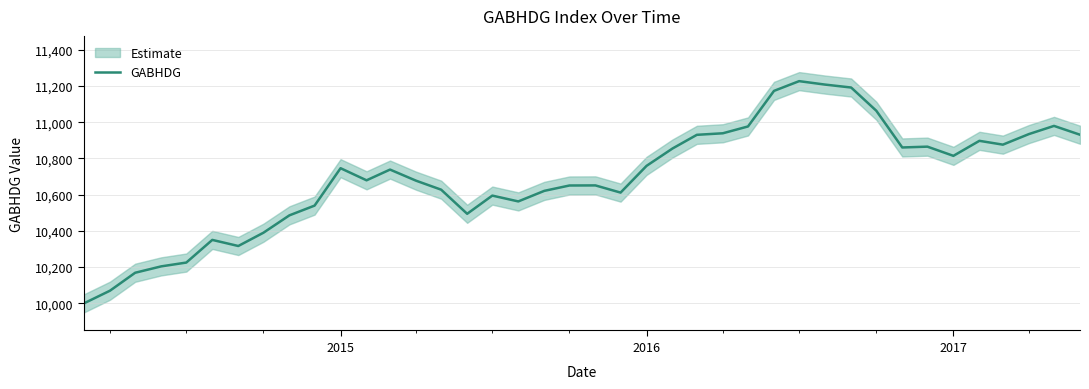

What is the maximum value for GABHDG?

11227.3